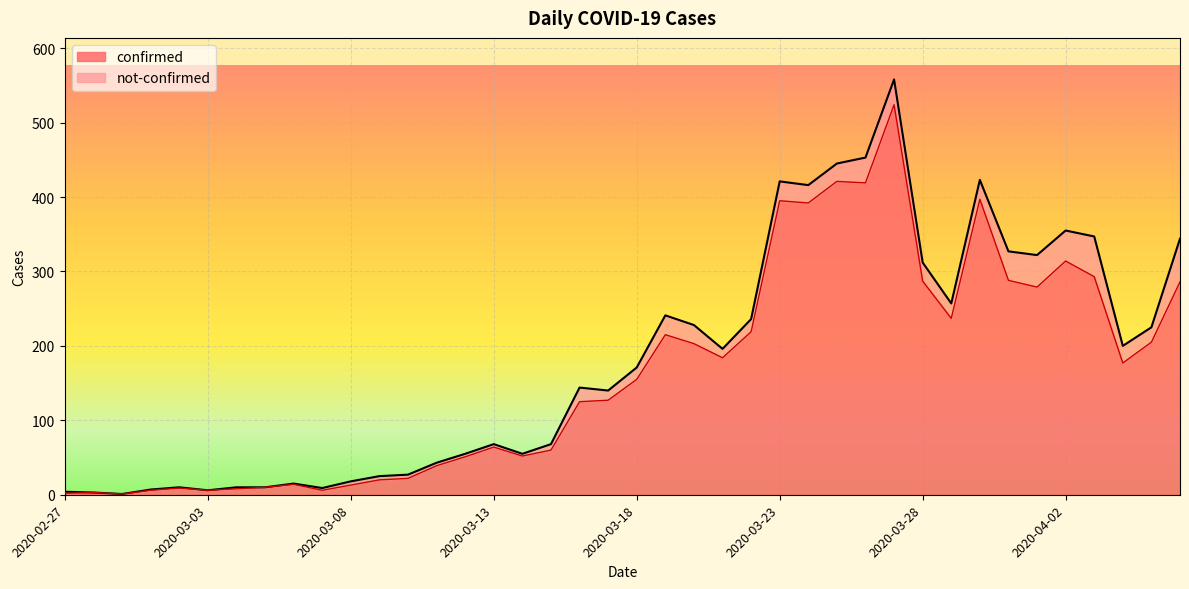

What value does the data have at 2020-02-29?

1